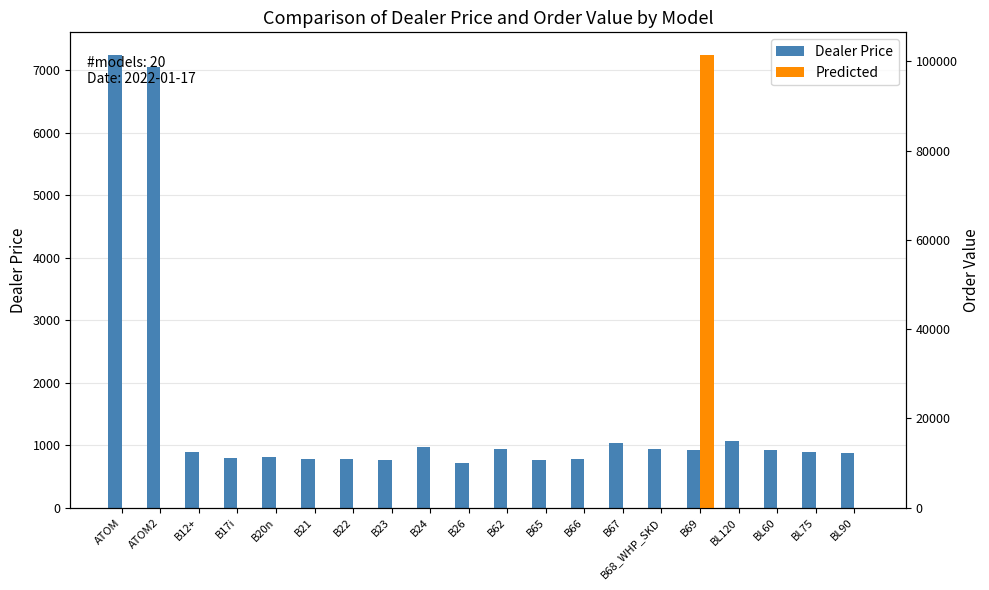

What are all the series names shown in the legend?

Dealer Price, Predicted